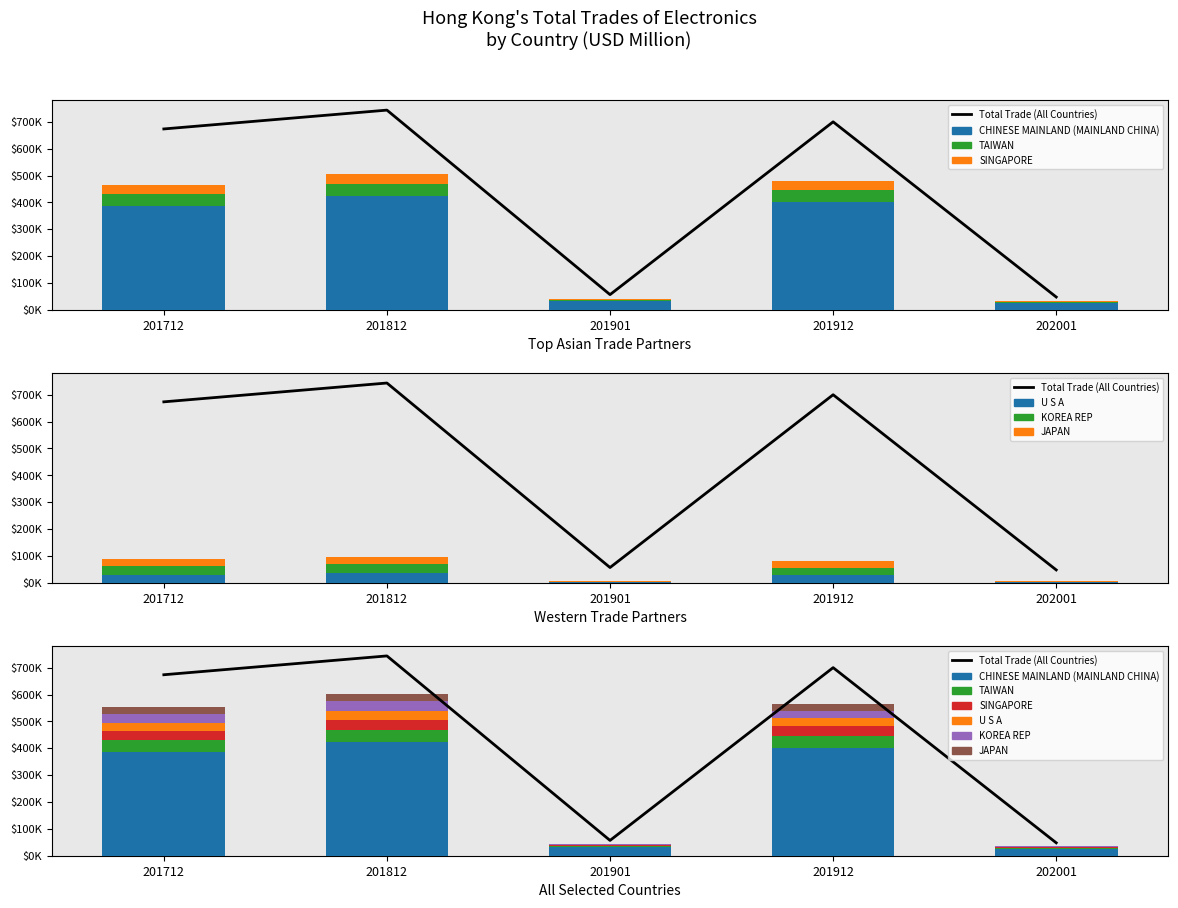

Which series has the largest total across all categories?

CHINESE MAINLAND (MAINLAND CHINA)